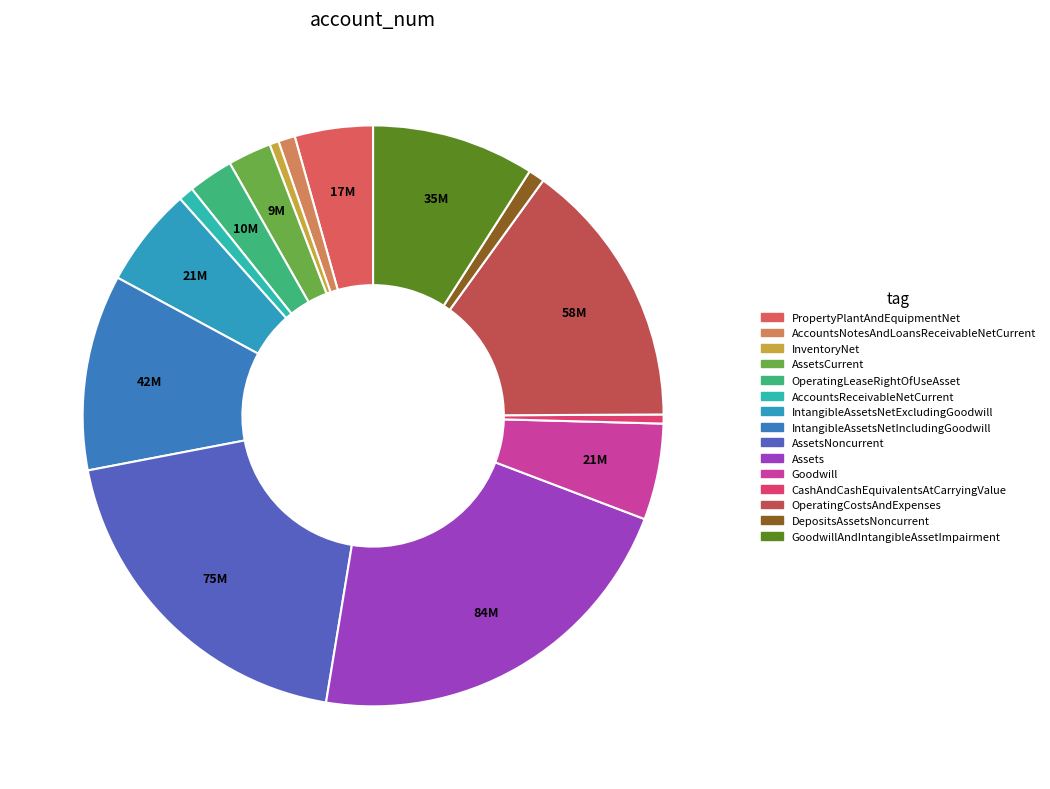

To the nearest percent, what is the combined percentage of AssetsCurrent and OperatingCostsAndExpenses?

17%